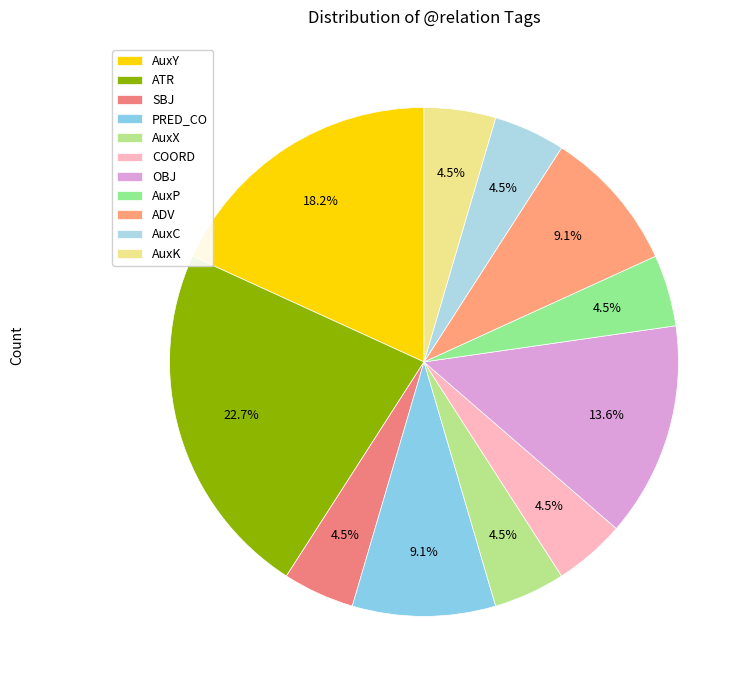

How many slices are in this pie chart?

11